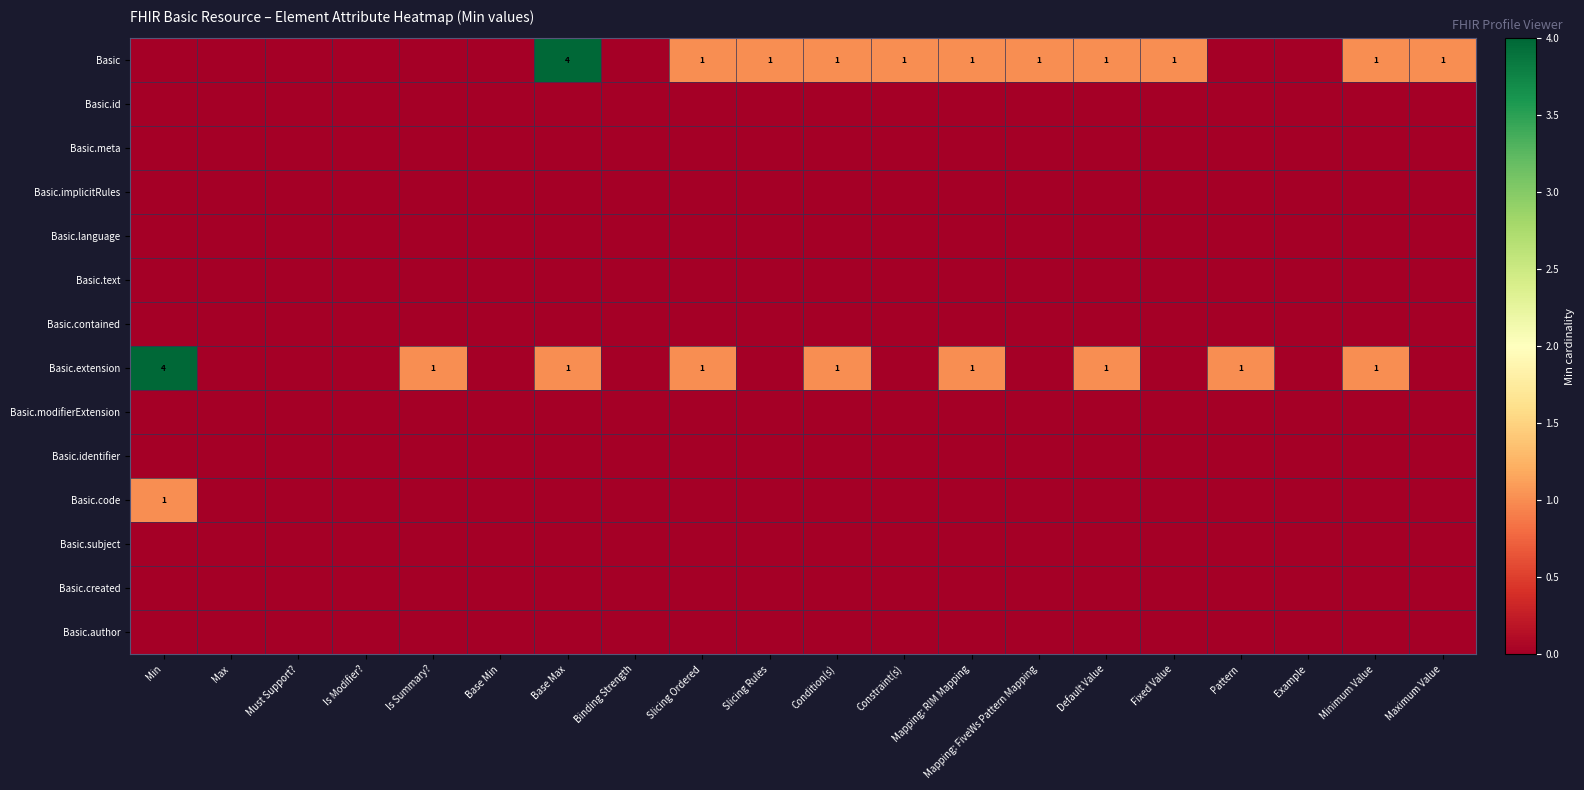

The value of Basic at Mapping: FiveWs Pattern Mapping is 1. True or false?

True